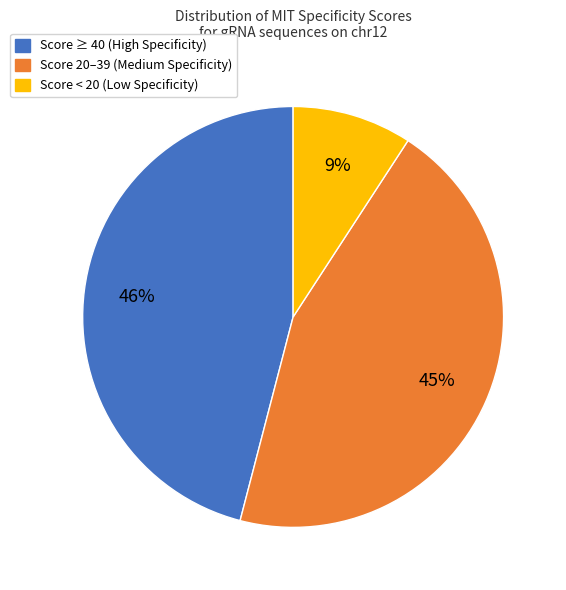

Between Score ≥ 40 (High Specificity) and Score 20–39 (Medium Specificity), which is larger?

Score ≥ 40 (High Specificity)